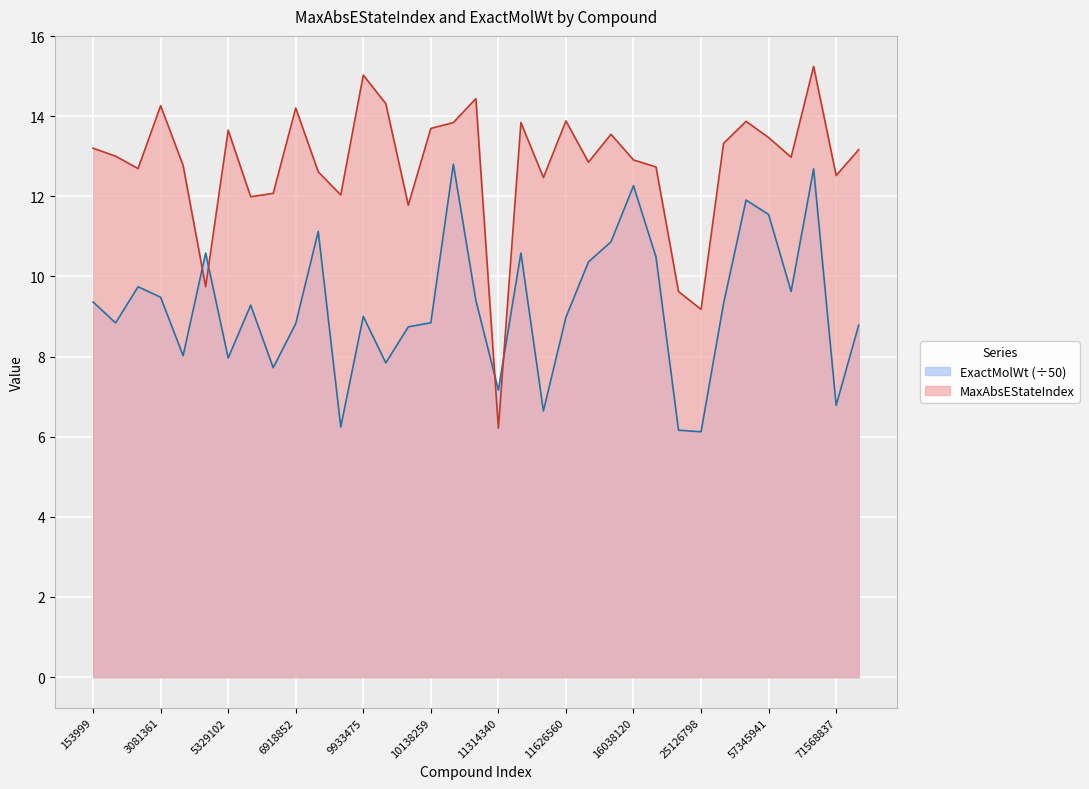

Between which two adjacent categories do ExactMolWt and MaxAbsEStateIndex first intersect?

5287969 and 5328940